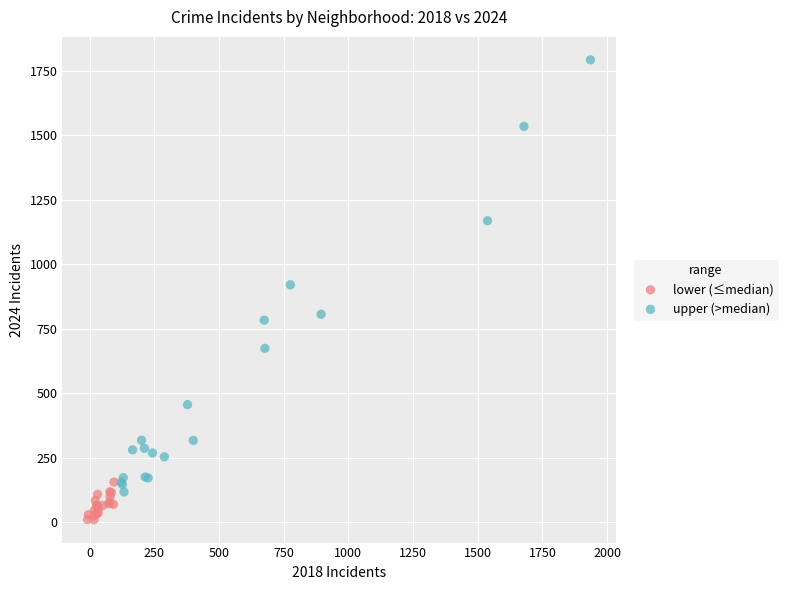

Which series has the largest Y range (max minus min)?

upper (>median)